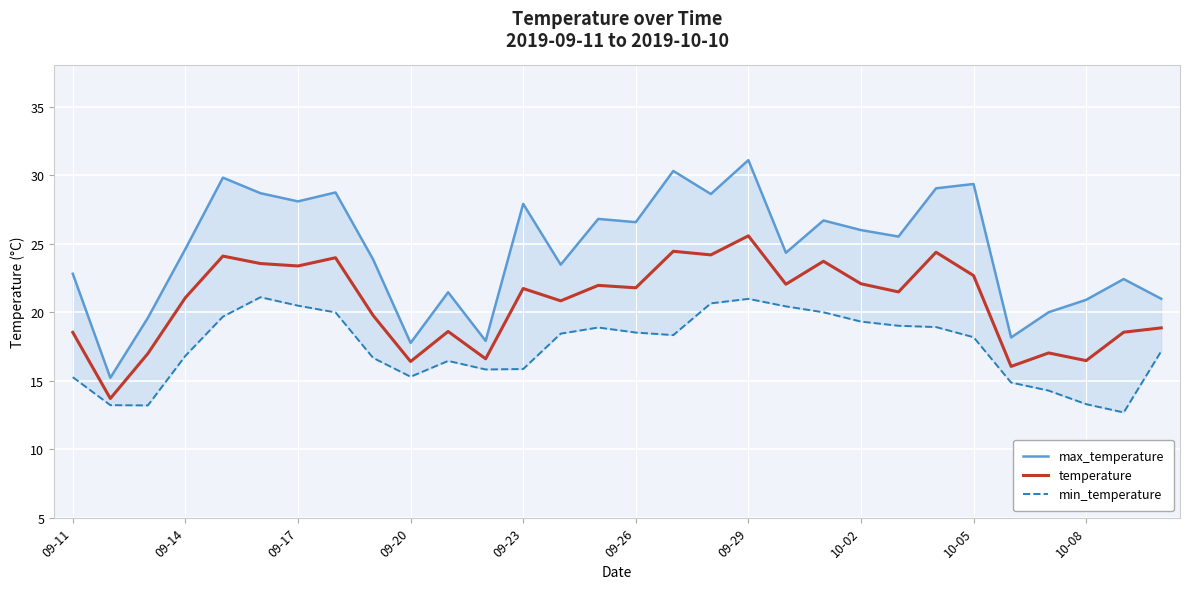

Between 09-11 and 29, which is larger?

09-11